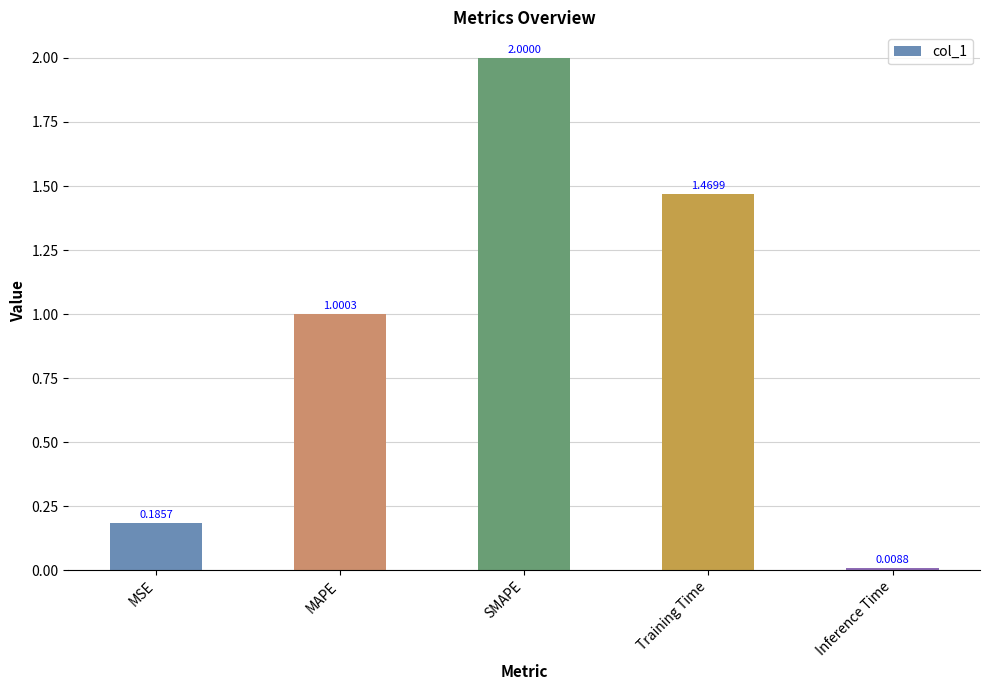

Rank the categories by value from highest to lowest.

SMAPE, Training Time, MAPE, MSE, Inference Time